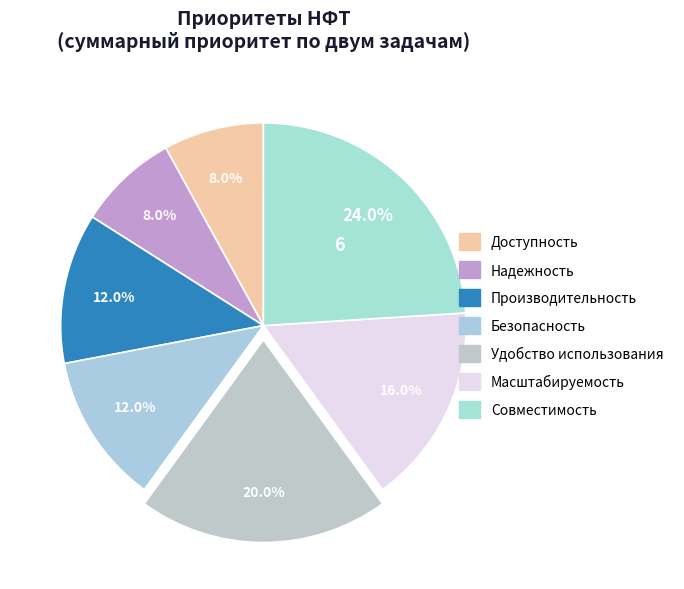

Count the number of slices in the pie.

7